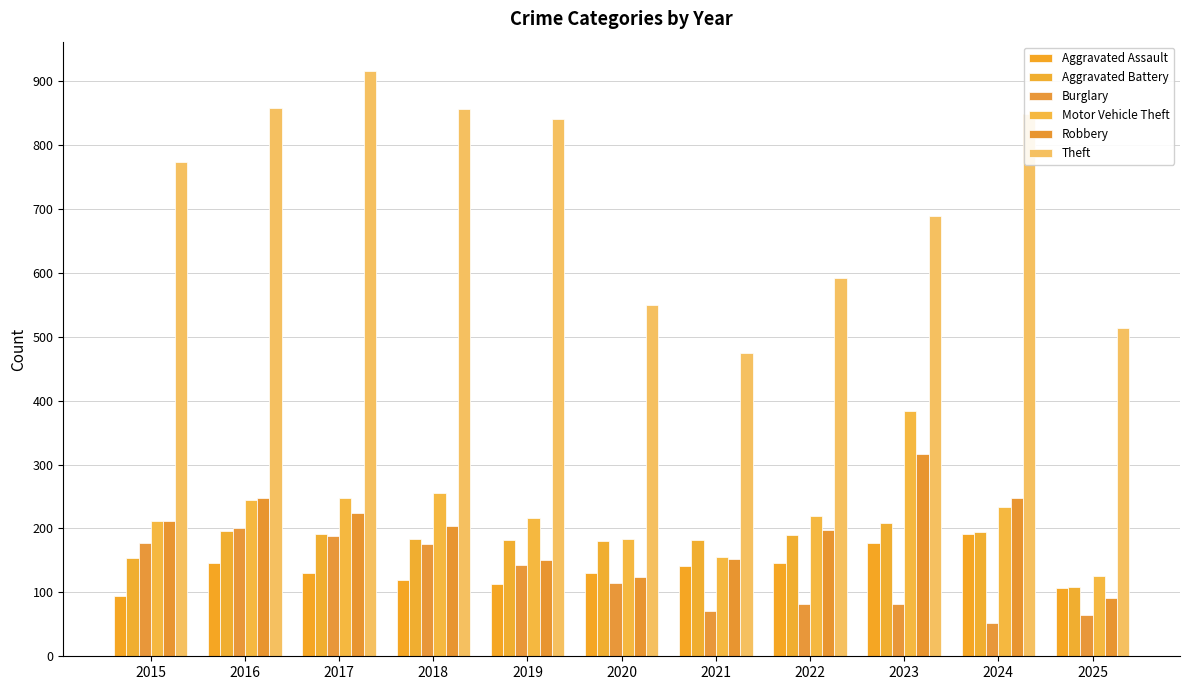

Which series has the largest total across all categories?

Theft